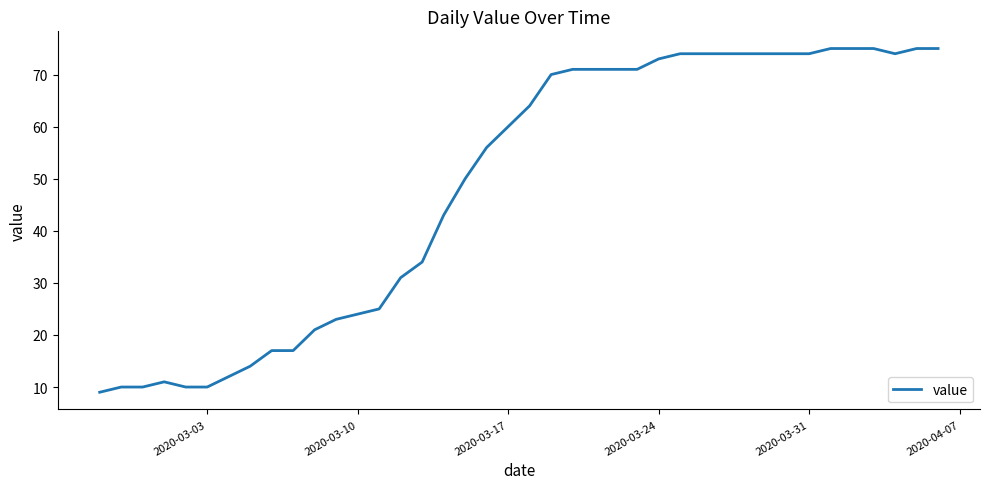

What is the greatest value displayed?

75